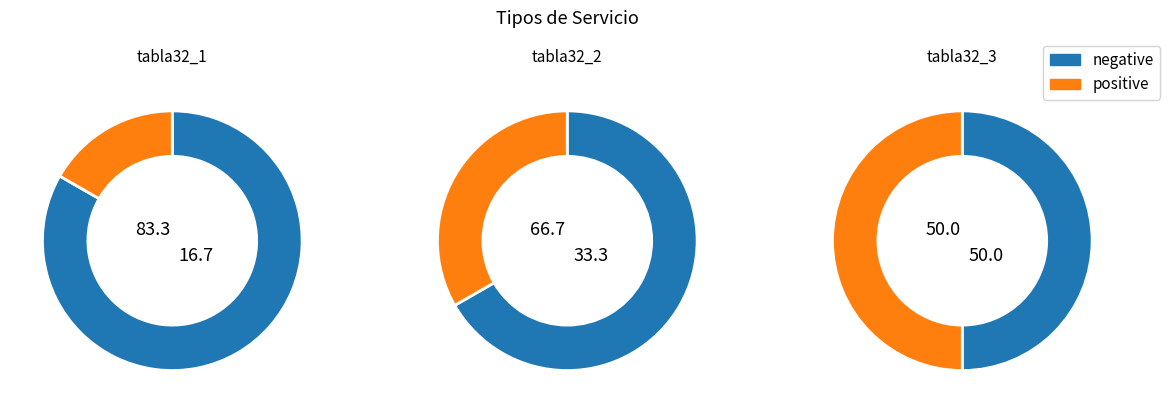

Is it true that tabla32_2 is 28% of the pie?

False